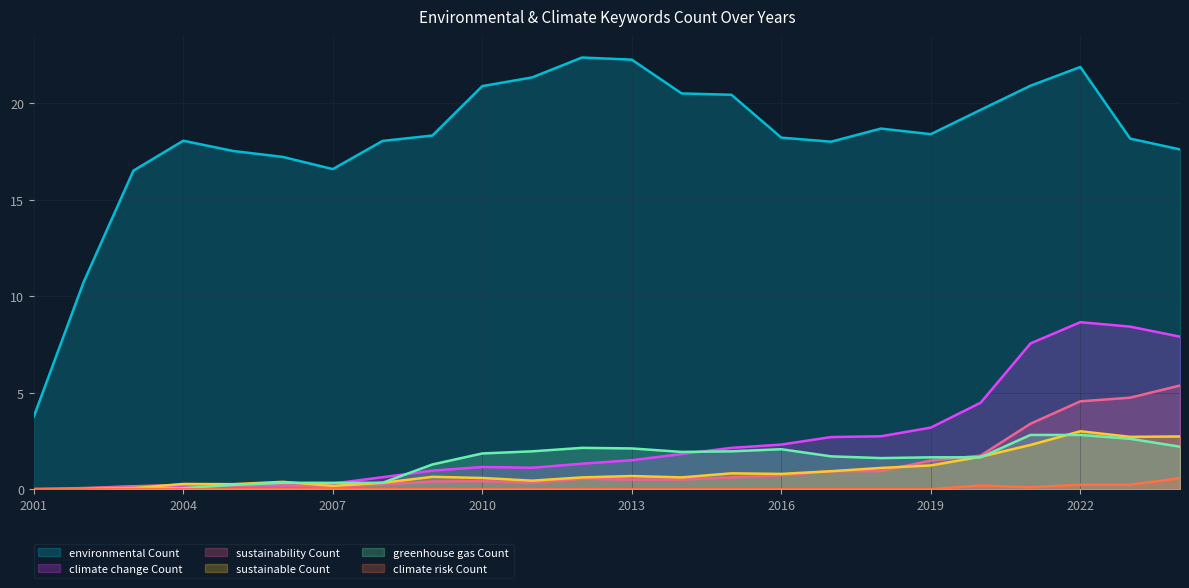

What is the sum of the climate change Count values at 2024 and 2018?

10.6